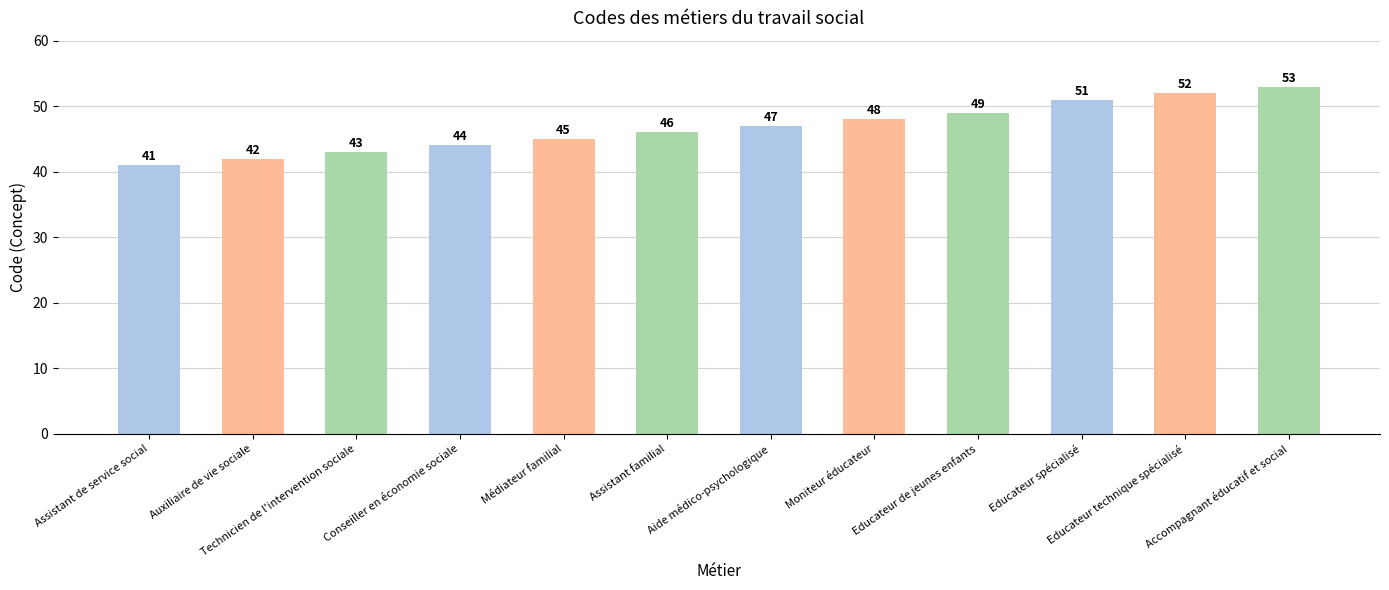

The chart shows a value of 42 at Auxiliaire de vie sociale. True or false?

True